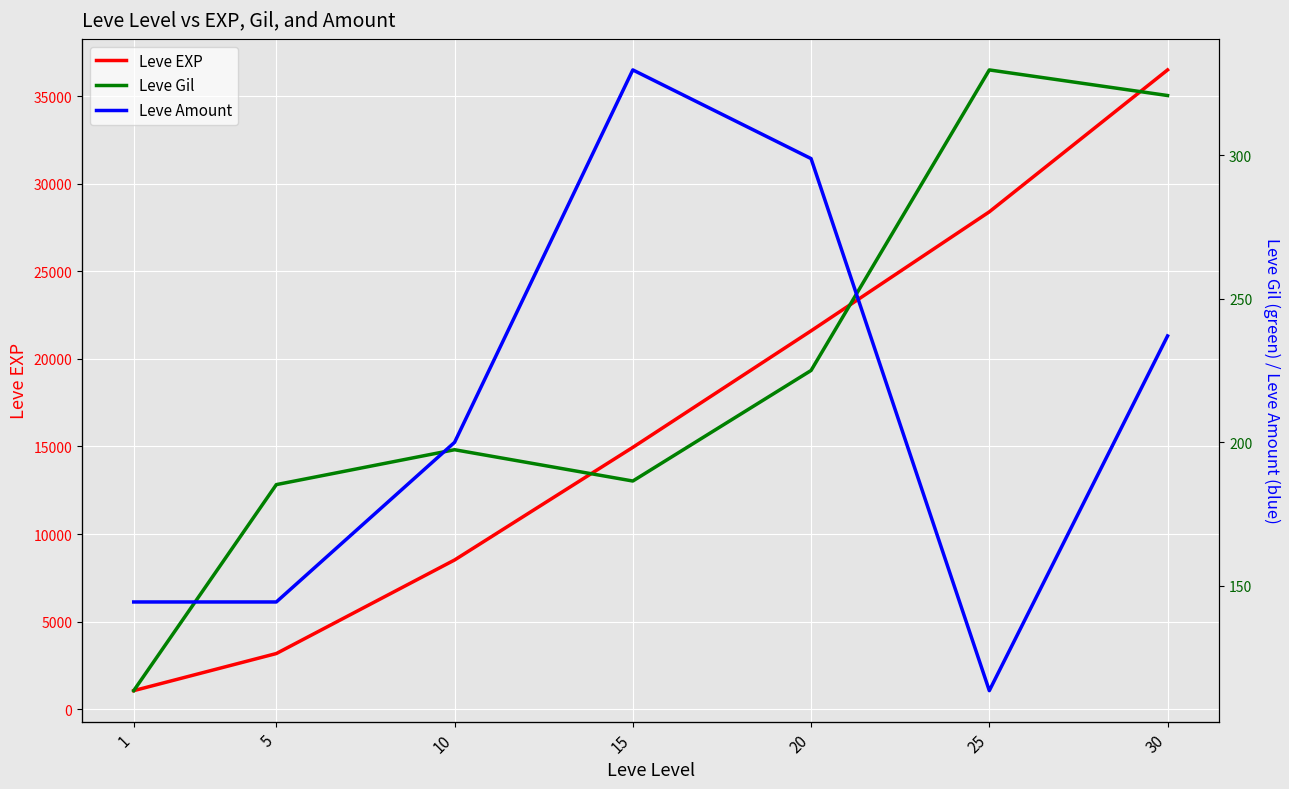

Reading left to right, transcribe all the data shown in this chart.

Leve EXP: 1065.0	3182.5	8522.0	14950.0	21600.0	28393.3	36492.5
Leve Gil: 113.5	185.2	197.4	186.5	225.0	329.7	320.8
Leve Amount: 1.5	1.5	1.8	2.5	2.3	1.3	2.0